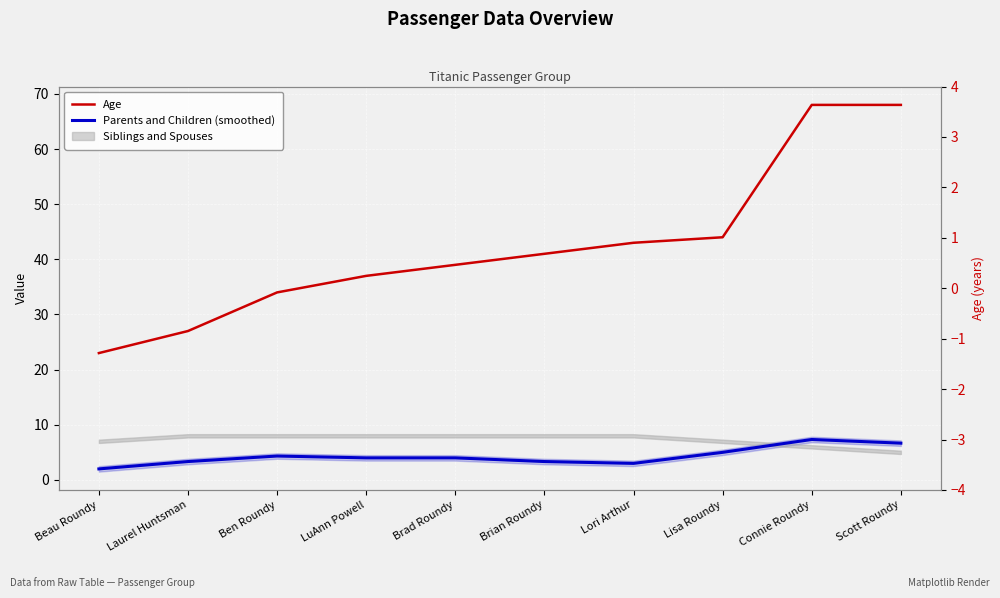

True or false: Parents and Children (smoothed) and Age cross at least once.

False